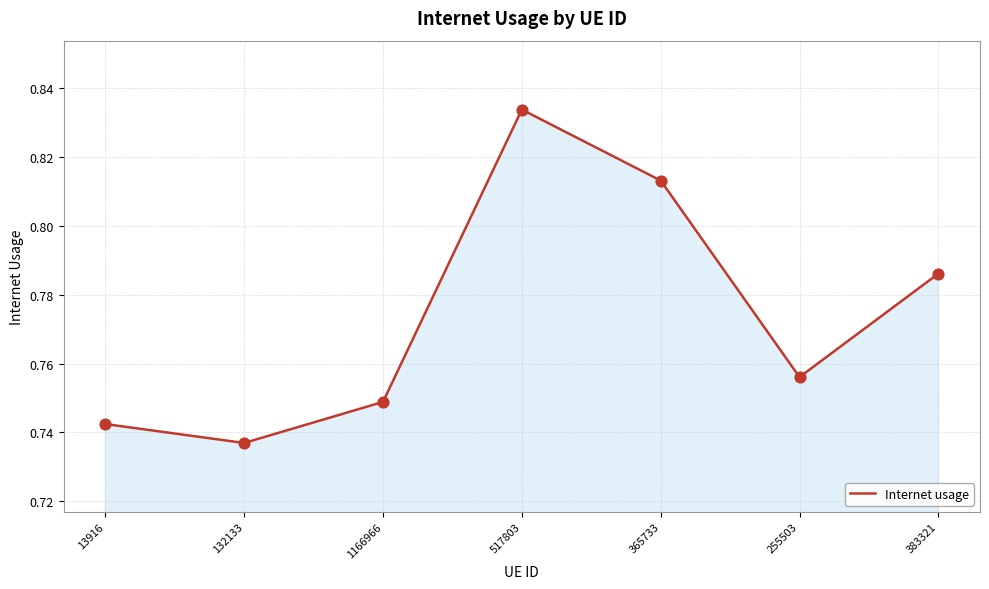

Between 13916 and 365733, which is larger?

365733